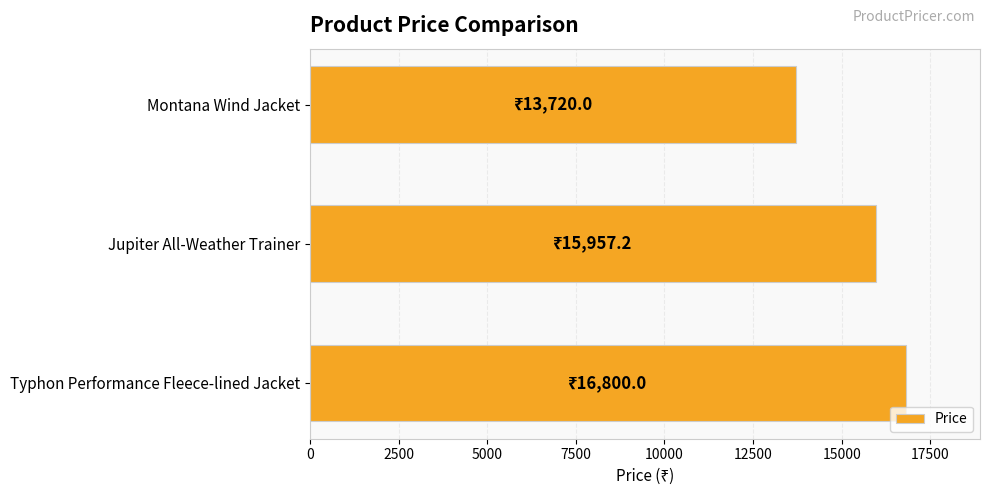

What is the value of the 3rd bar from the top?

16800.0